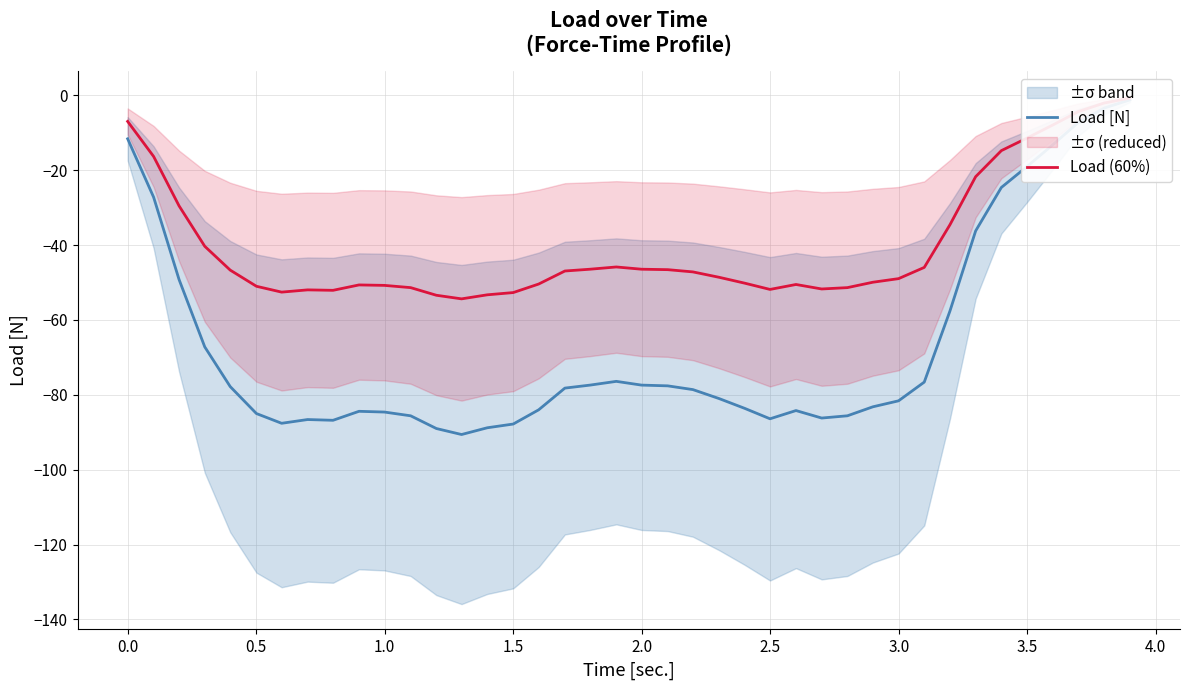

True or false: Load [N] and Load (60%) intersect in this chart.

False